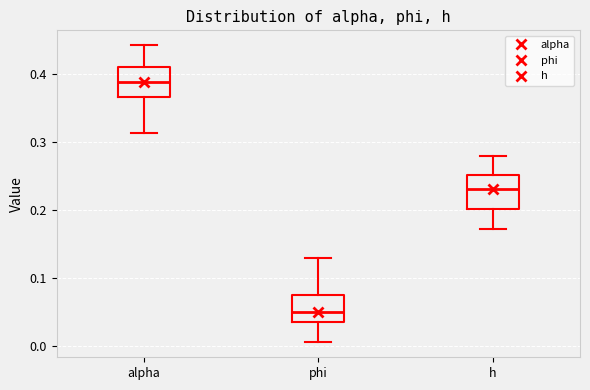

Which box's median line is the highest?

alpha